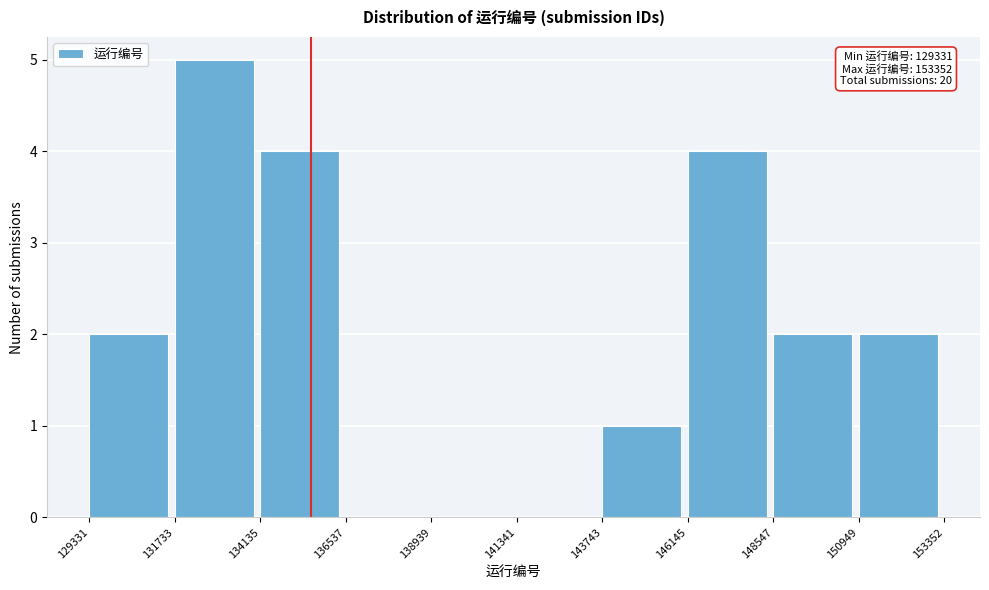

Which range on the x-axis has the tallest bar?

131733 to 134135